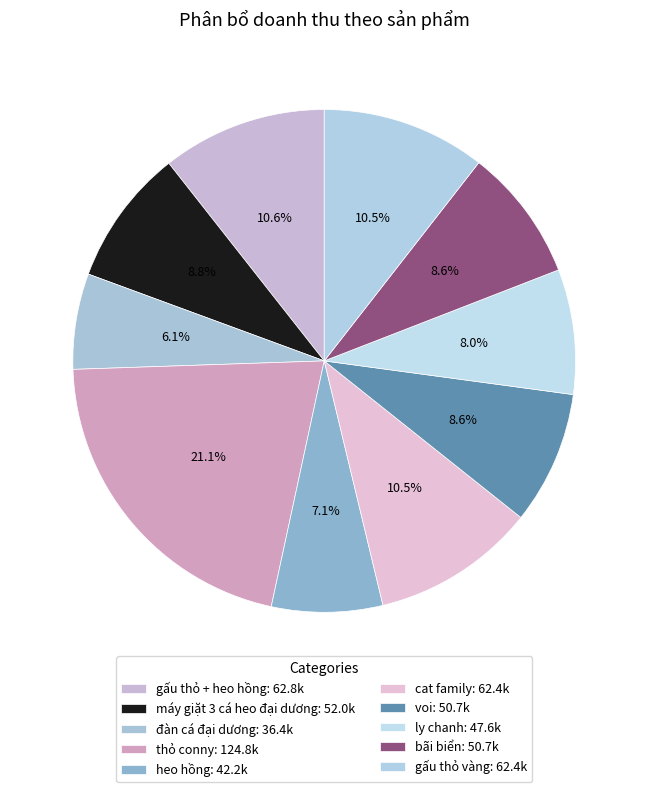

Rank the categories by value from lowest to highest.

đàn cá đại dương, heo hồng, ly chanh, voi, bãi biển, máy giặt 3 cá heo đại dương, cat family, gấu thỏ vàng, gấu thỏ + heo hồng, thỏ conny